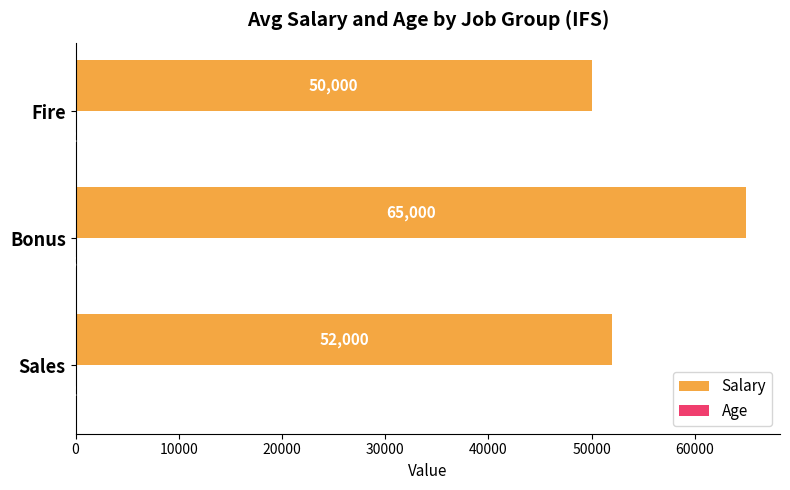

Between Sales and Bonus, which series saw the biggest shift?

Salary